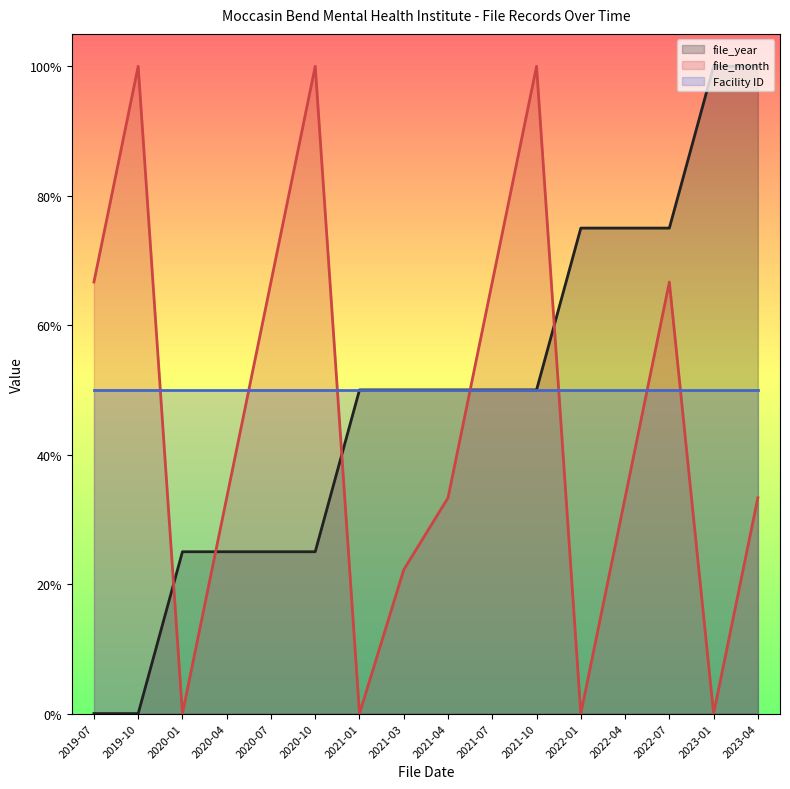

How many data points does each series have?

16